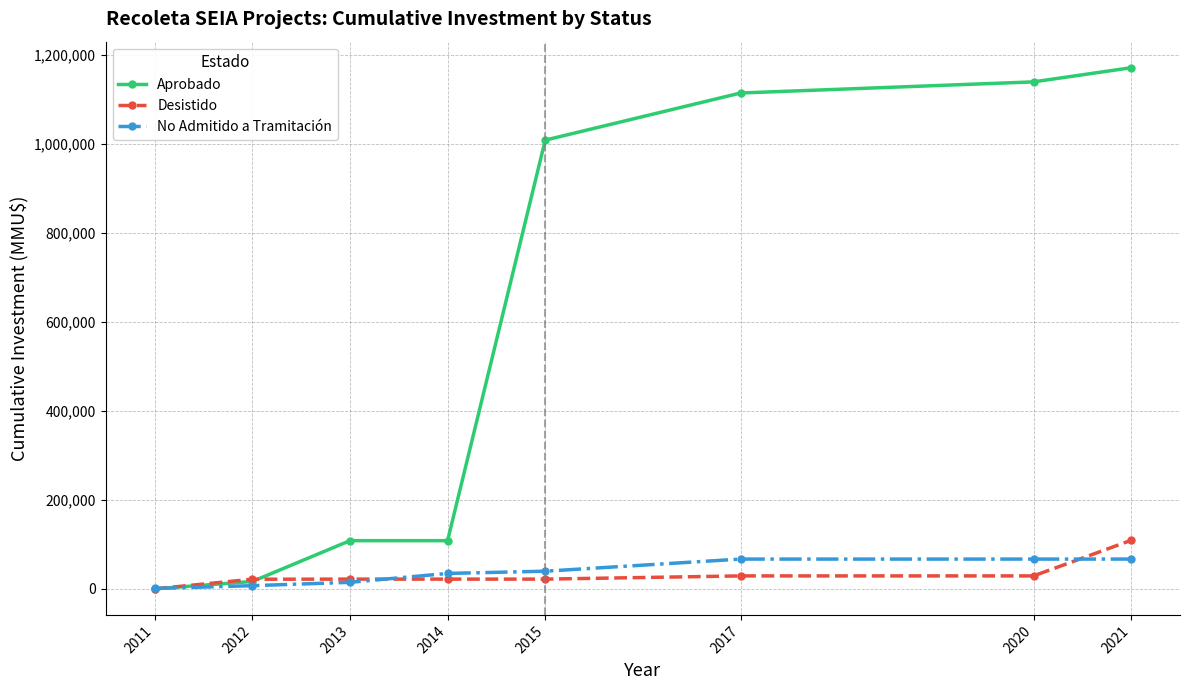

Is this an area chart (filled region under the line)?

No